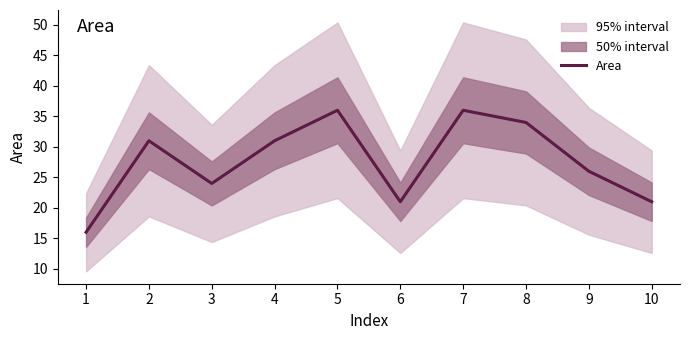

How many interior local peaks (higher than both neighbors) does the data have?

3